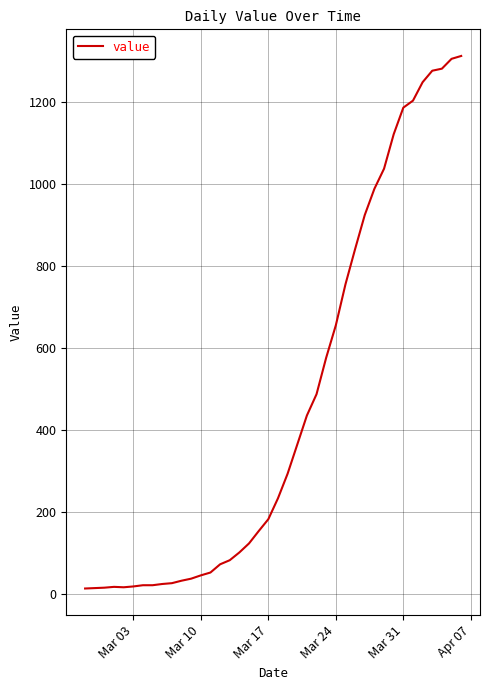

What is the difference between the maximum and minimum values?

1299